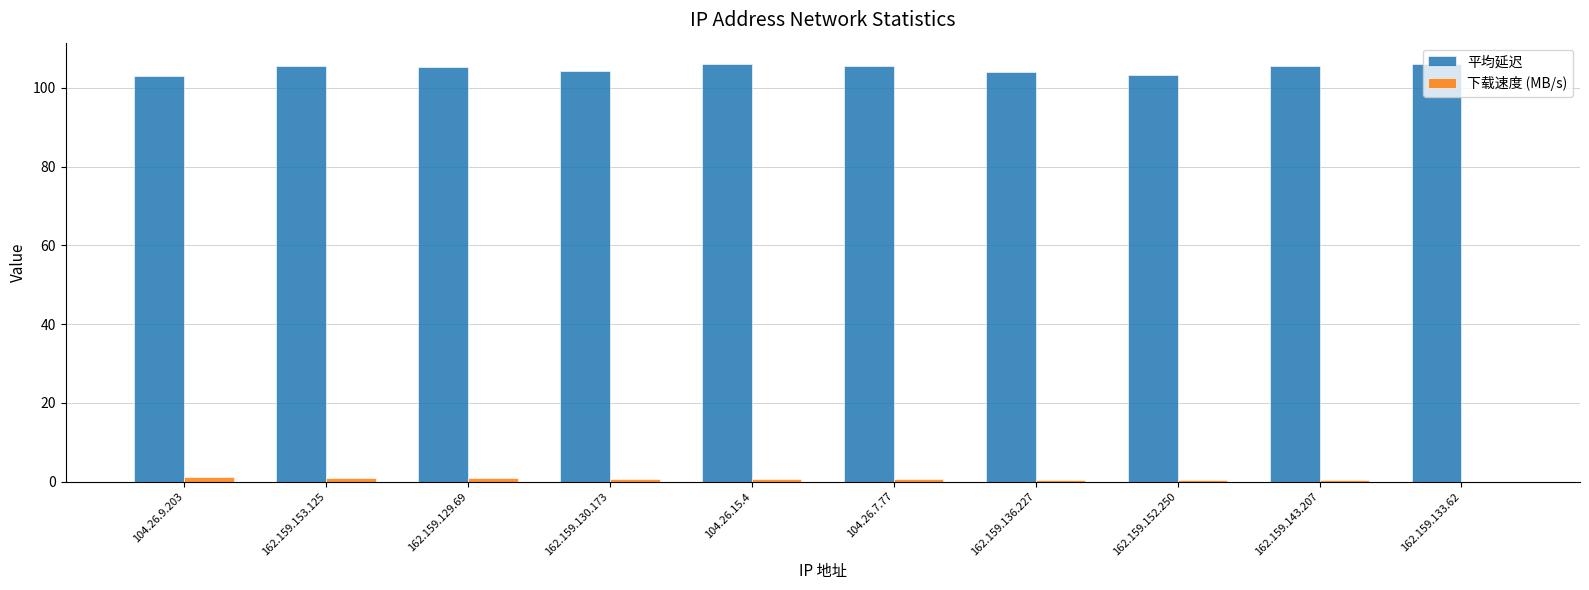

What is the sum of all 平均延迟 values?

1049.1